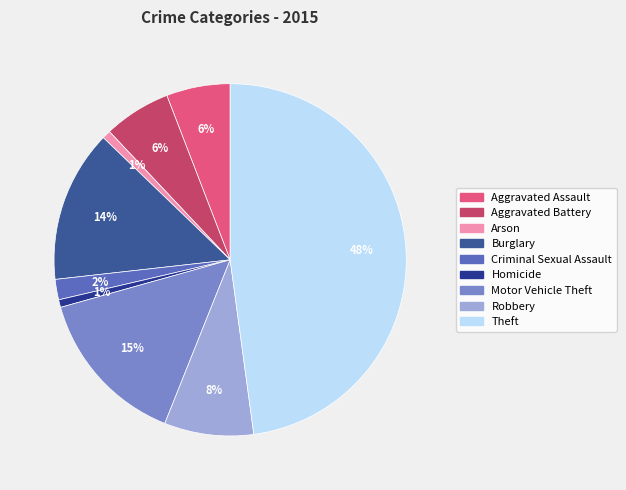

How many segments does this pie chart have?

9